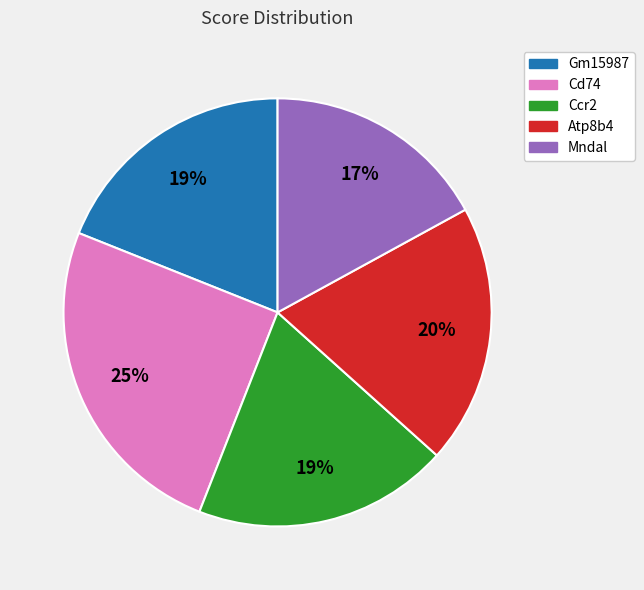

Count the number of slices in the pie.

5